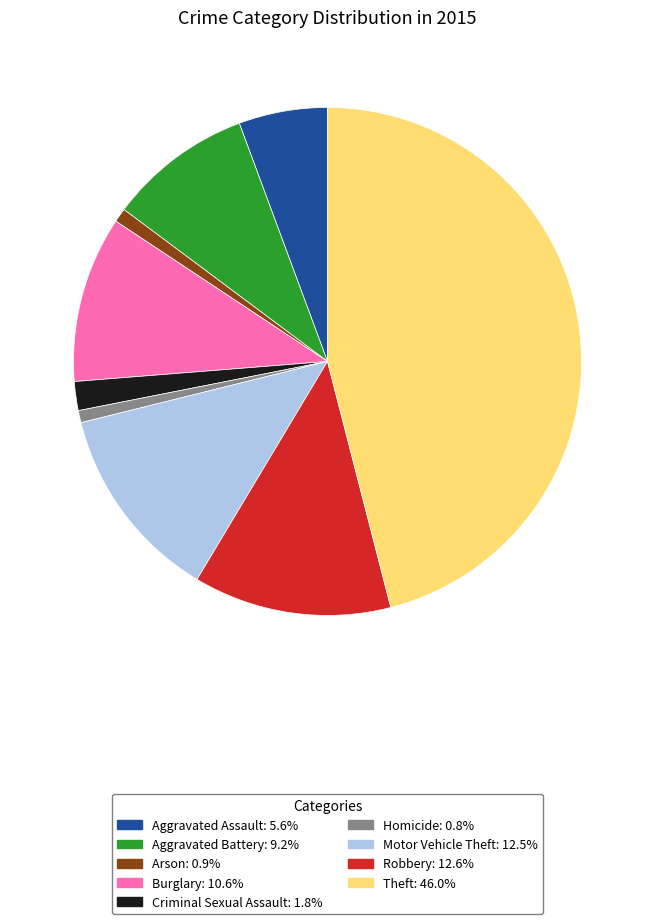

True or false: Aggravated Assault accounts for 1% of the total.

False